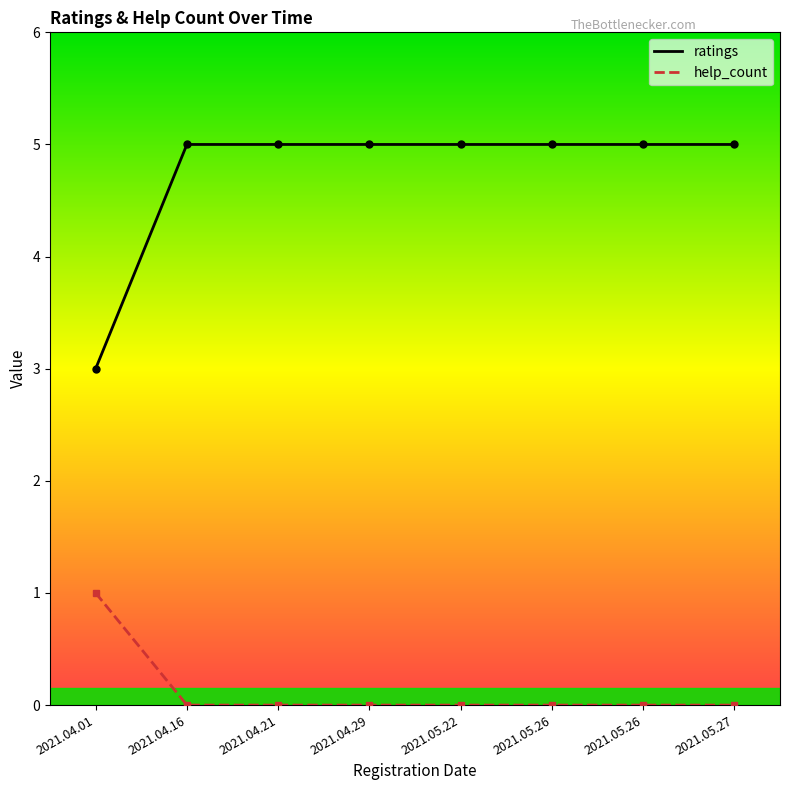

What are all the series names shown in the legend?

ratings, help_count